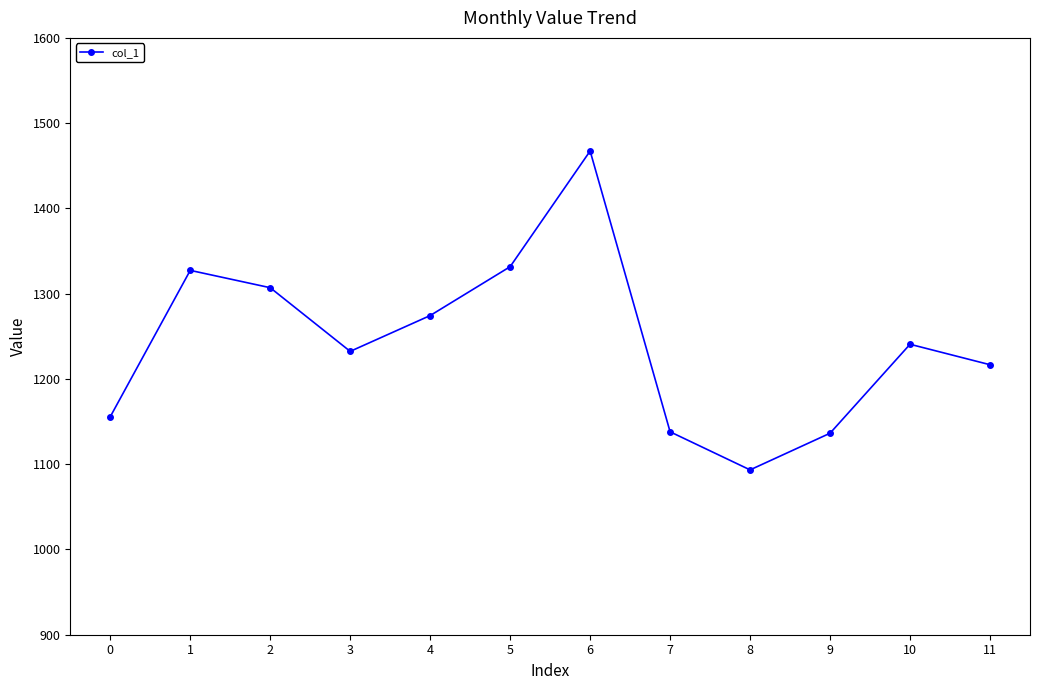

The value at 0 is 604.8. True or false?

False